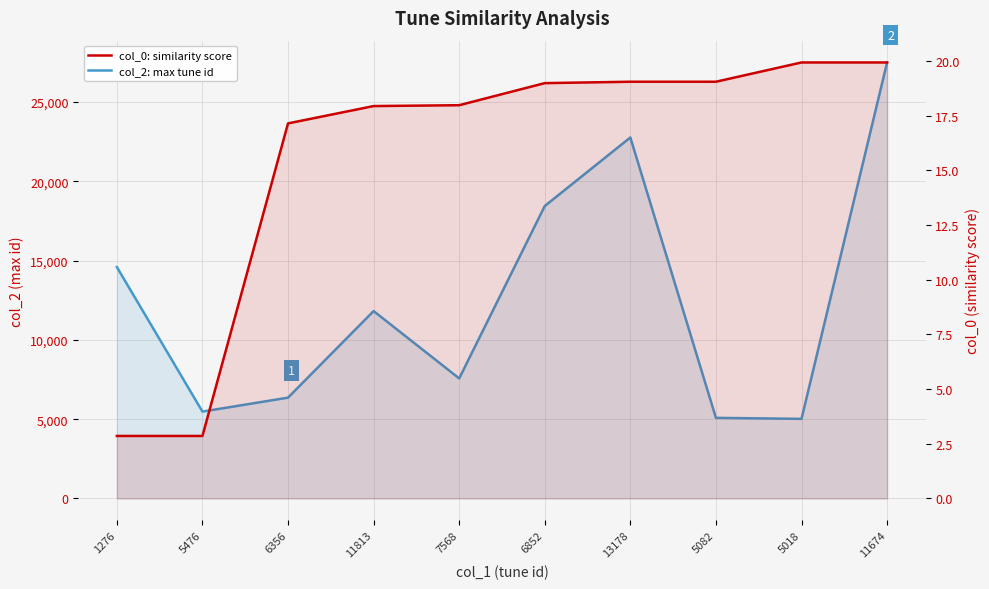

Does the chart display data point markers on the line(s)?

No